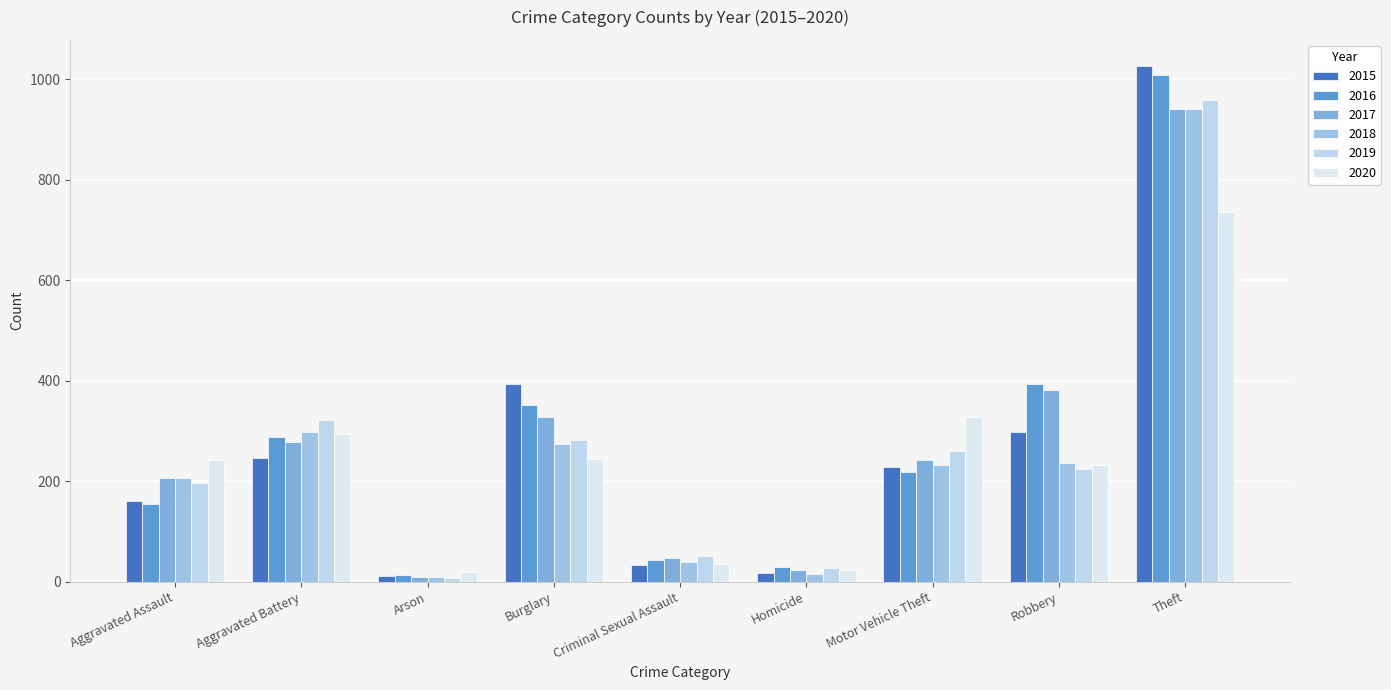

Reading left to right, extract all data points from this chart.

2015: 160	246	11	393	34	17	228	297	1027
2016: 154	288	13	352	43	29	218	394	1009
2017: 207	277	9	327	47	24	243	381	941
2018: 206	297	9	273	40	15	232	237	941
2019: 197	321	8	281	51	27	260	224	959
2020: 242	294	20	245	36	24	328	233	736